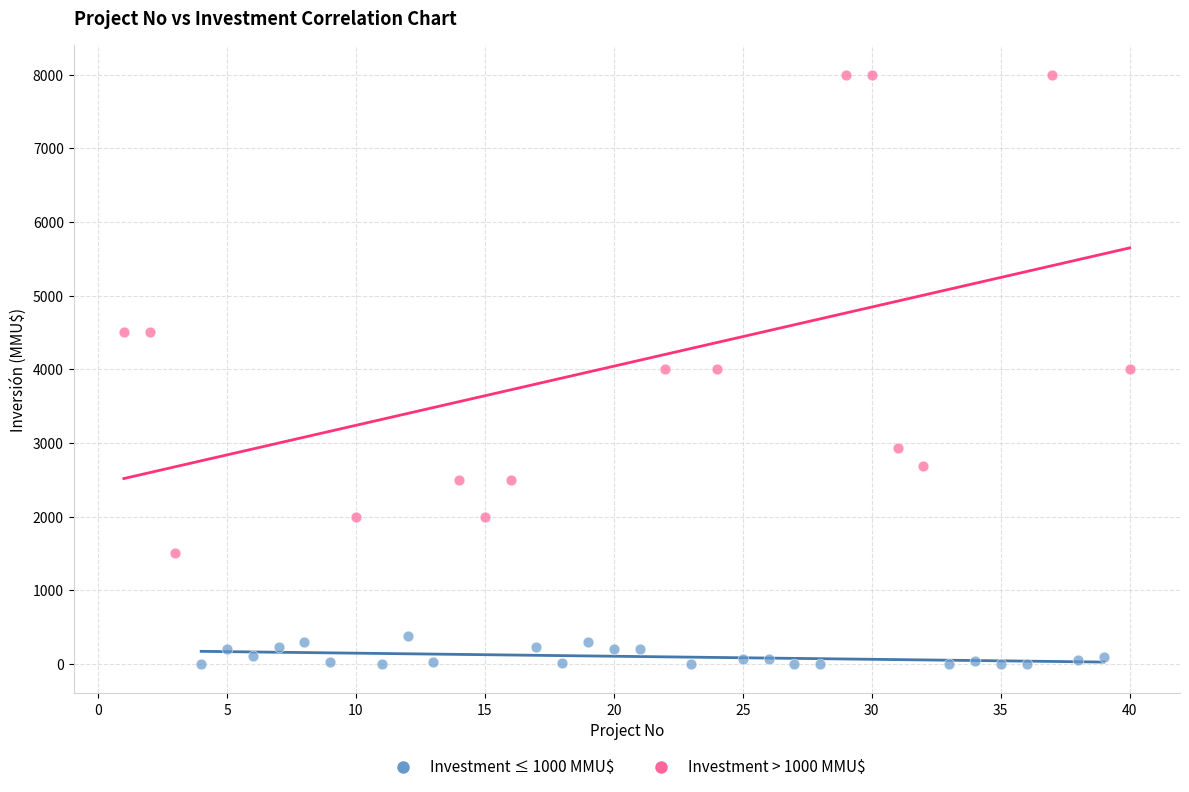

Which series reaches the minimum Y coordinate?

Investment ≤ 1000 MMU$